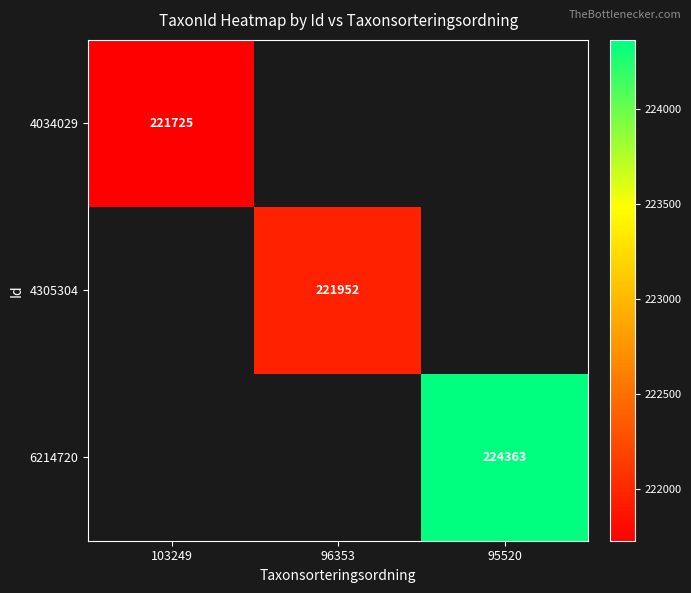

Which category has the lowest value across all series?

103249